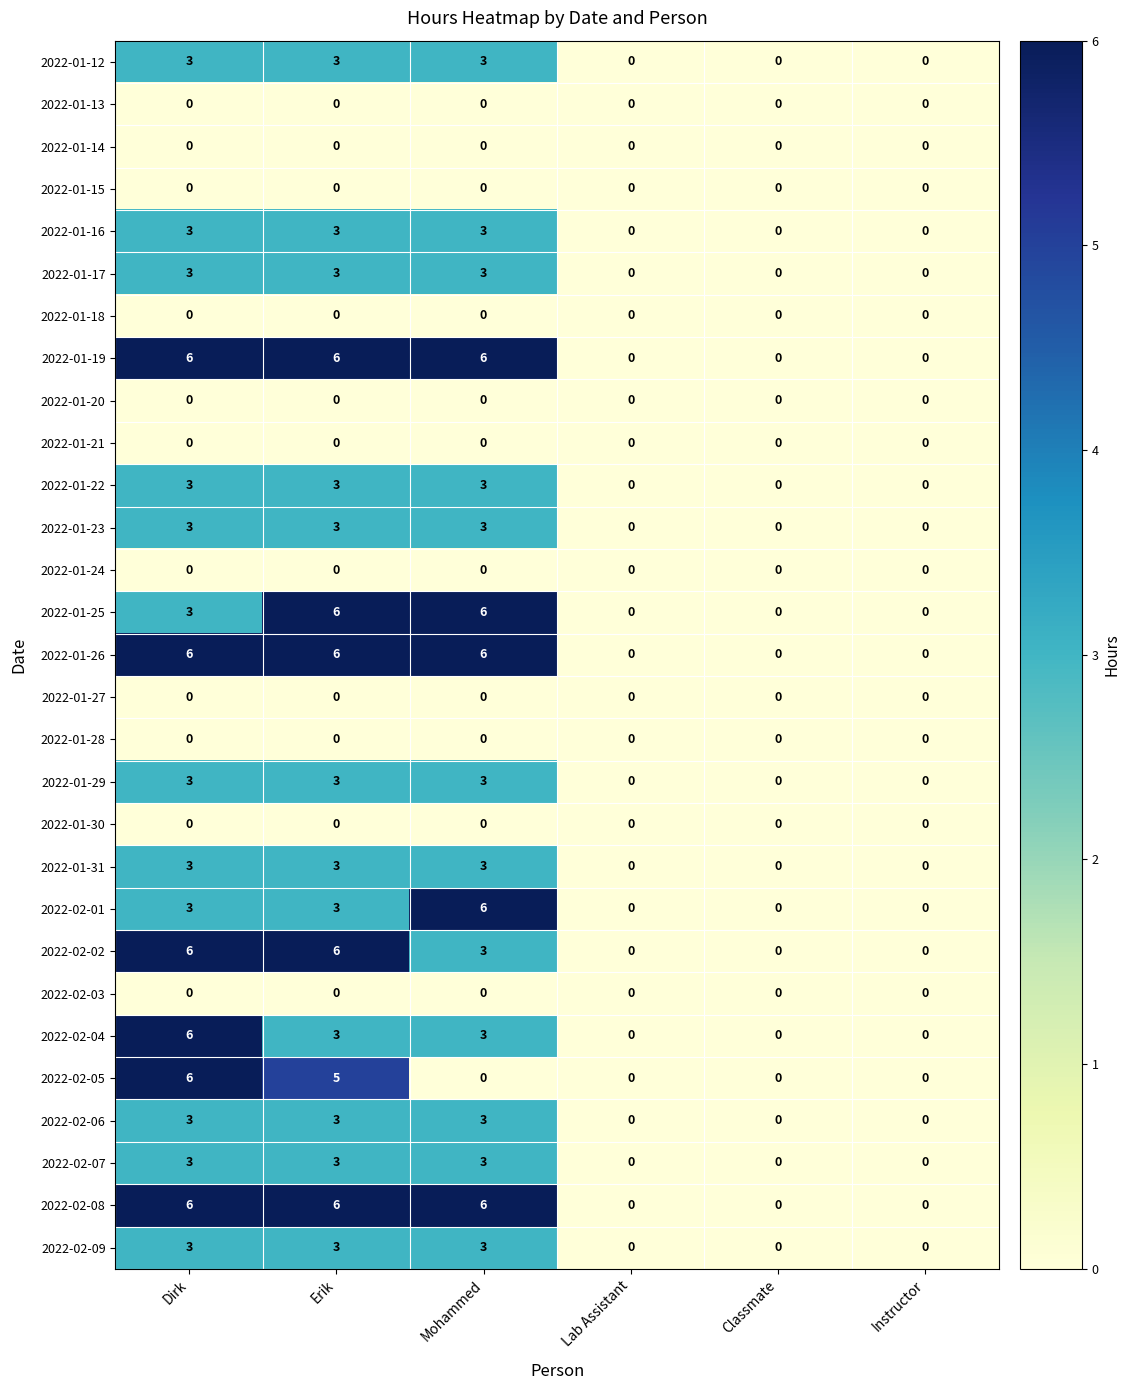

What is the maximum value for 2022-02-01?

6